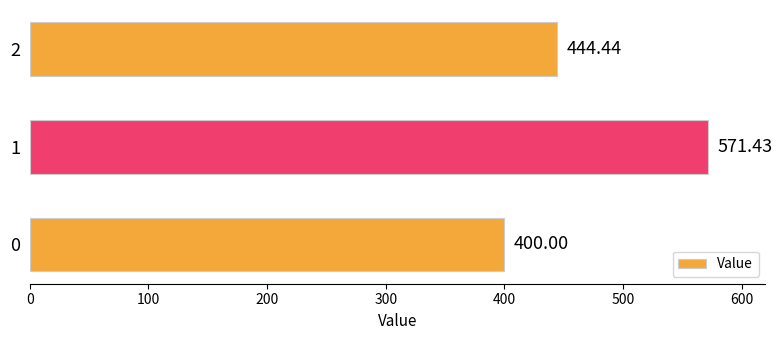

What is the change in value from 0 to 1?

+171.4